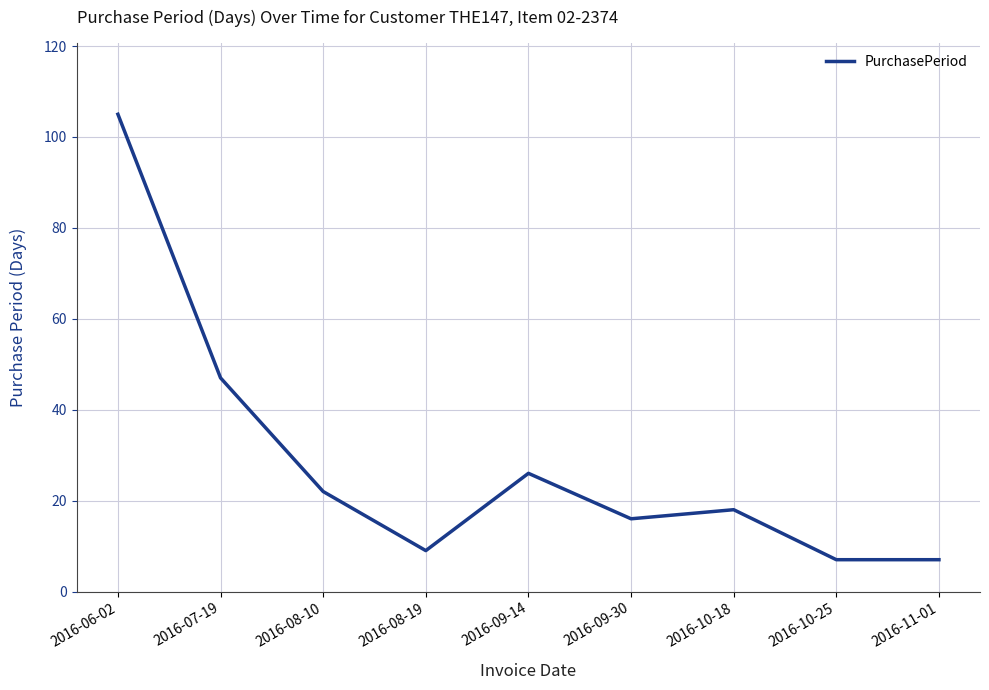

What is the maximum value shown in the chart?

105